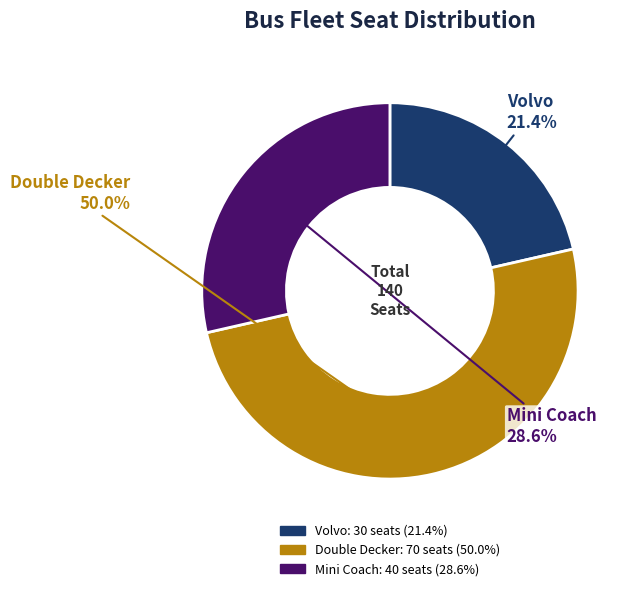

To the nearest percent, what is the difference between the largest and smallest slice percentages?

29%